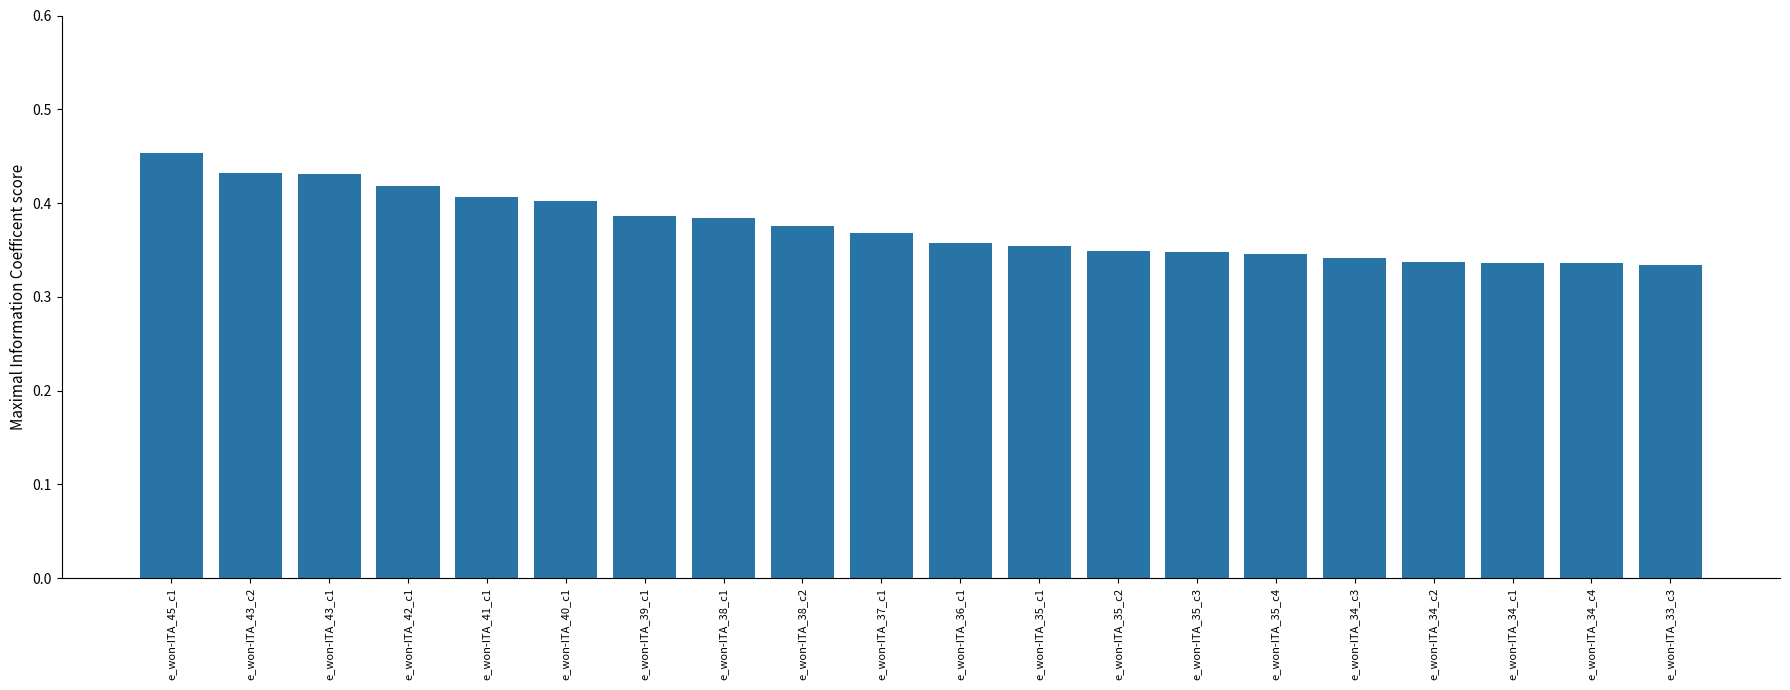

At which category does the chart reach its peak across all series?

e_won-ITA_45_c1